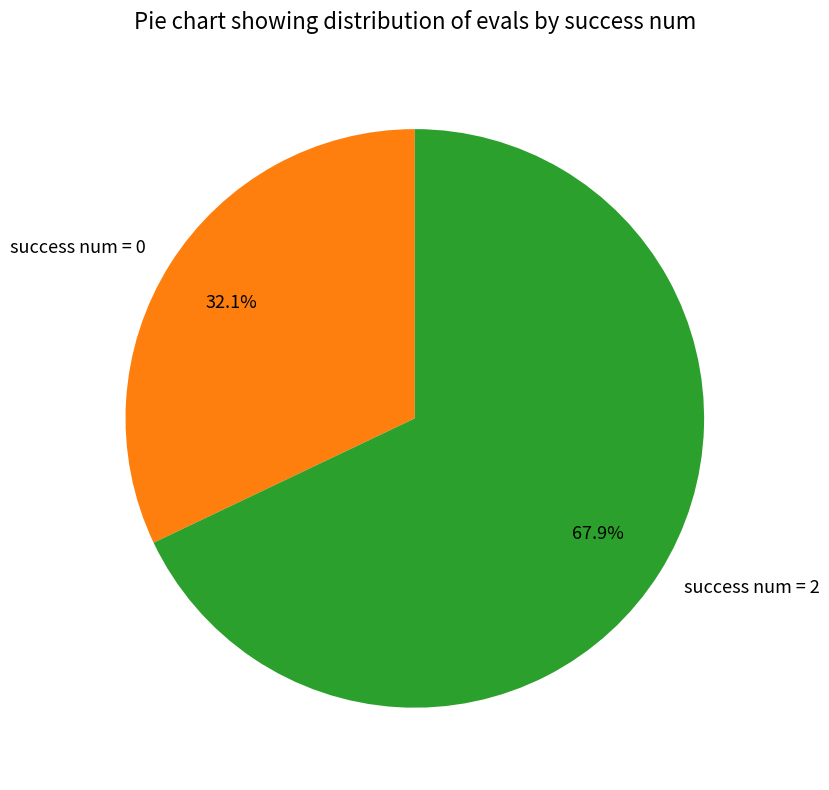

Approximately how many times larger is the value at success num = 0 compared to success num = 2?

0.5